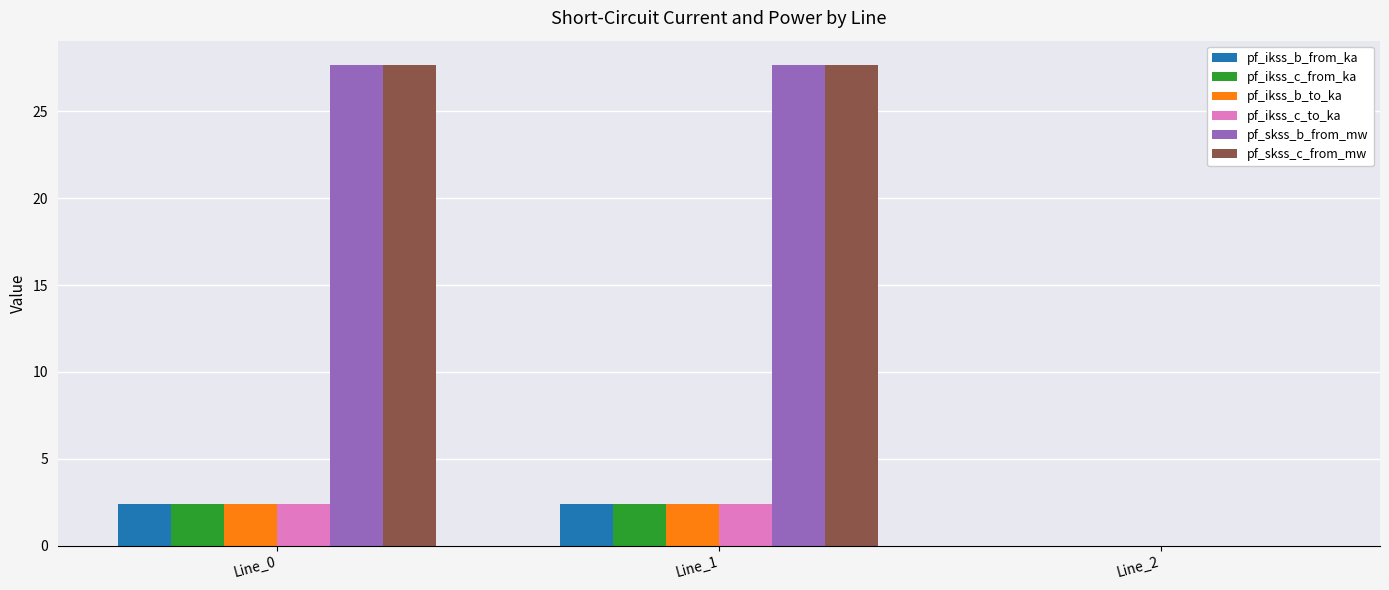

Where is pf_ikss_b_to_ka nearest to the value 1?

Line_2